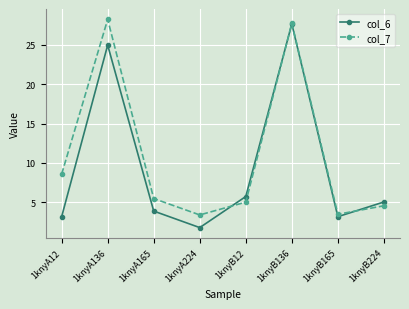

How many categories are shown in the chart?

8